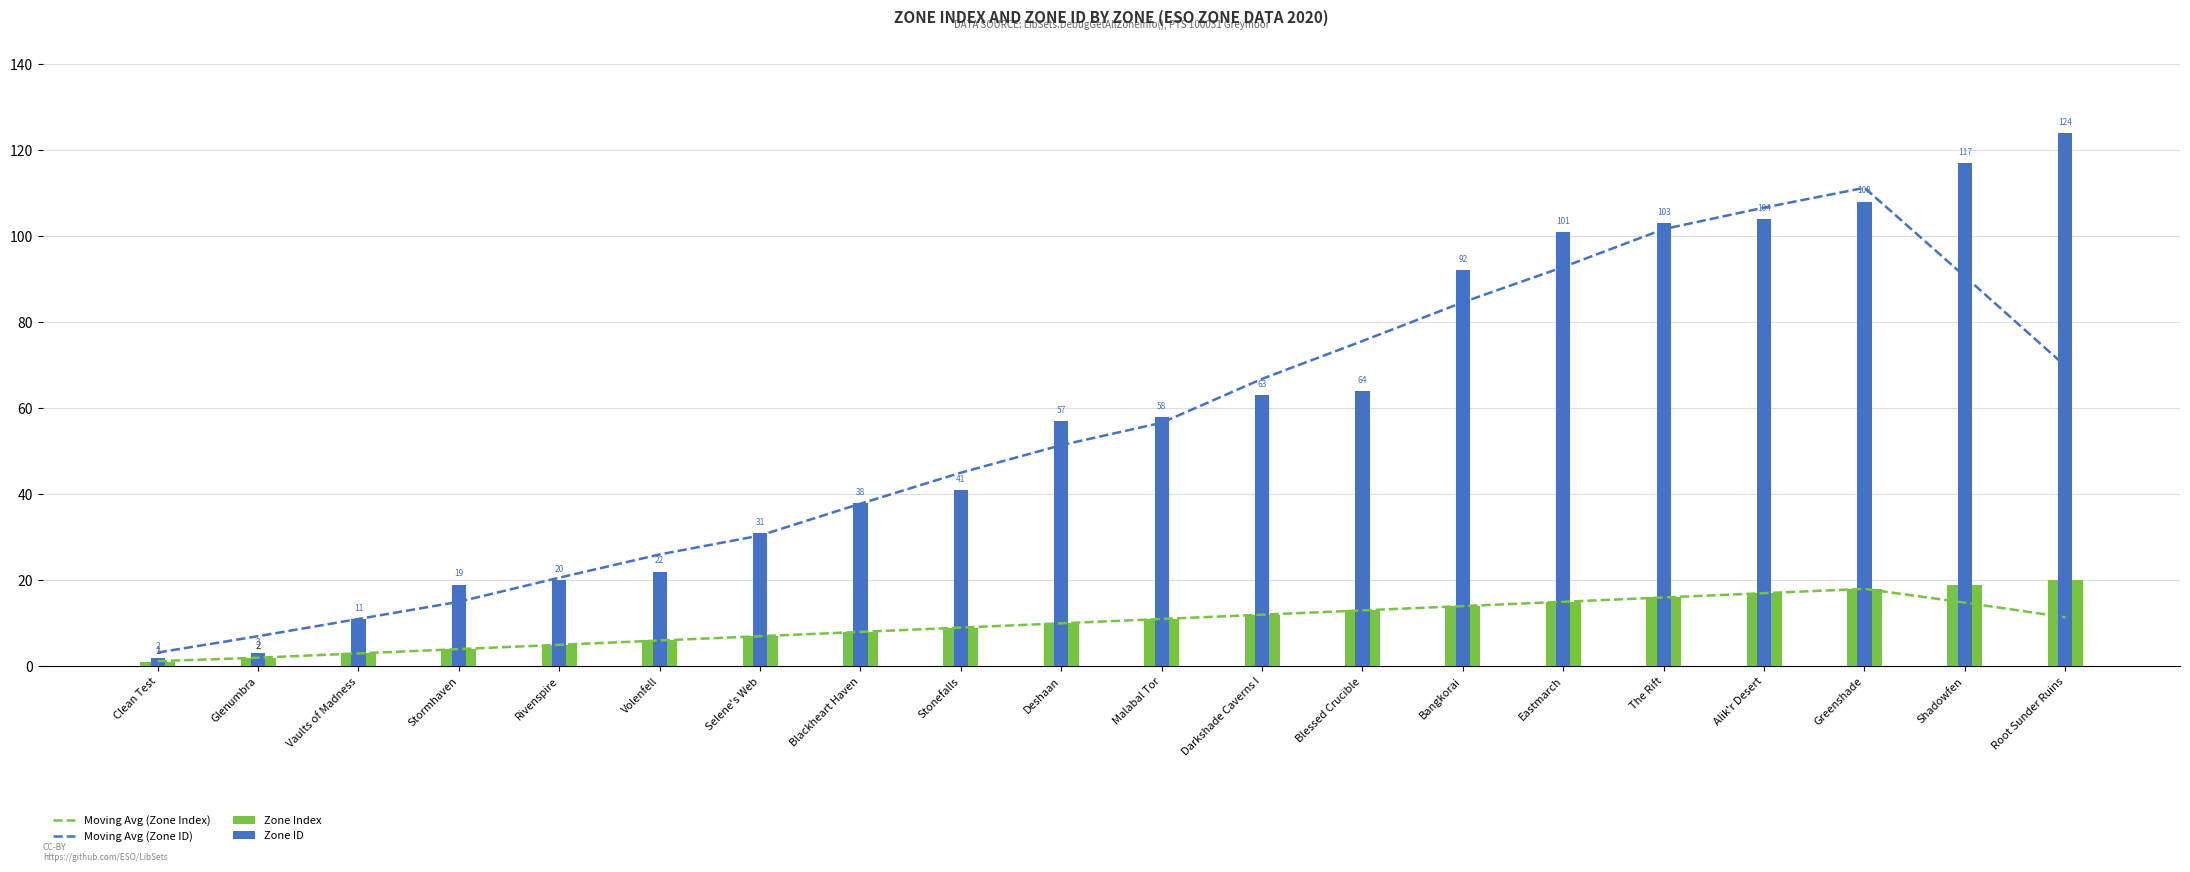

Reading left to right, what are all the values shown in this chart?

Moving Avg (Zone Index): 1.2	2.0	3.0	4.0	5.0	6.0	7.0	8.0	9.0	10.0	11.0	12.0	13.0	14.0	15.0	16.0	17.0	18.0	14.8	11.4
Moving Avg (Zone ID): 3.2	7.0	11.0	15.0	20.6	26.0	30.4	37.8	45.0	51.4	56.6	66.8	75.6	84.6	92.8	101.6	106.6	111.2	90.6	69.8
Zone Index: 1.0	2.0	3.0	4.0	5.0	6.0	7.0	8.0	9.0	10.0	11.0	12.0	13.0	14.0	15.0	16.0	17.0	18.0	19.0	20.0
Zone ID: 2.0	3.0	11.0	19.0	20.0	22.0	31.0	38.0	41.0	57.0	58.0	63.0	64.0	92.0	101.0	103.0	104.0	108.0	117.0	124.0